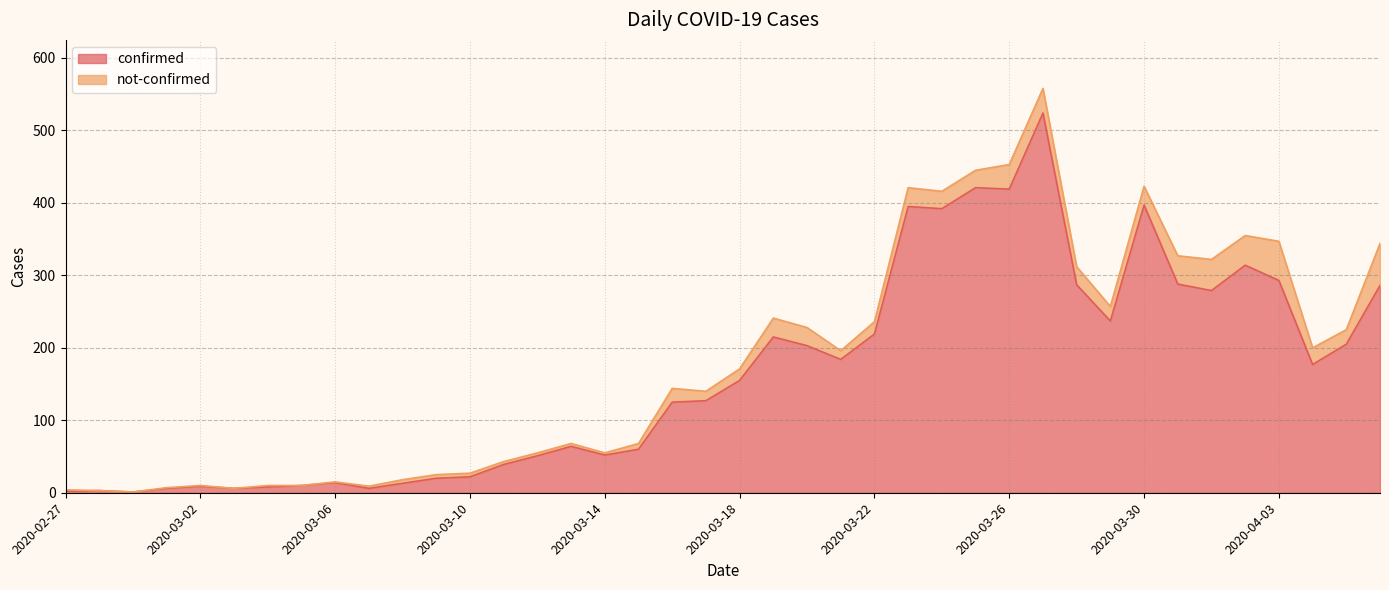

How many lines are shown in the chart?

2